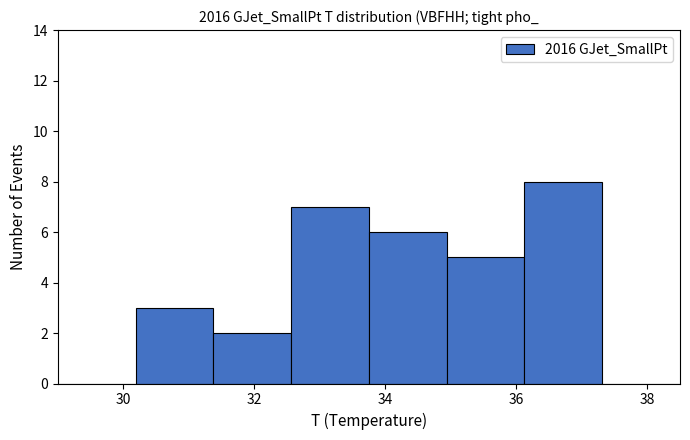

Which range on the x-axis has the tallest bar?

36.2 to 37.4